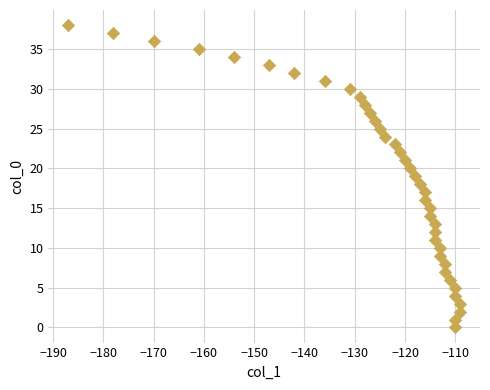

What is the range of Y values (max minus min)?

38